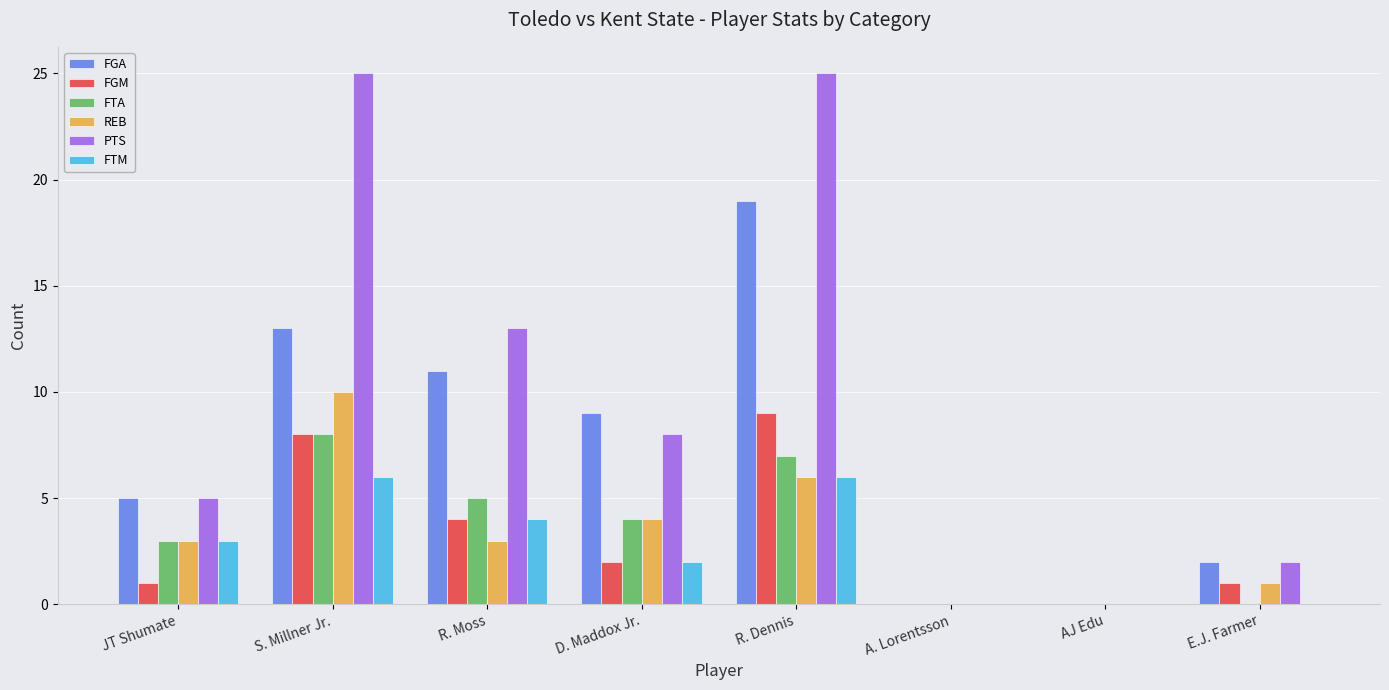

Which category has the highest value in the FTA series?

S. Millner Jr.